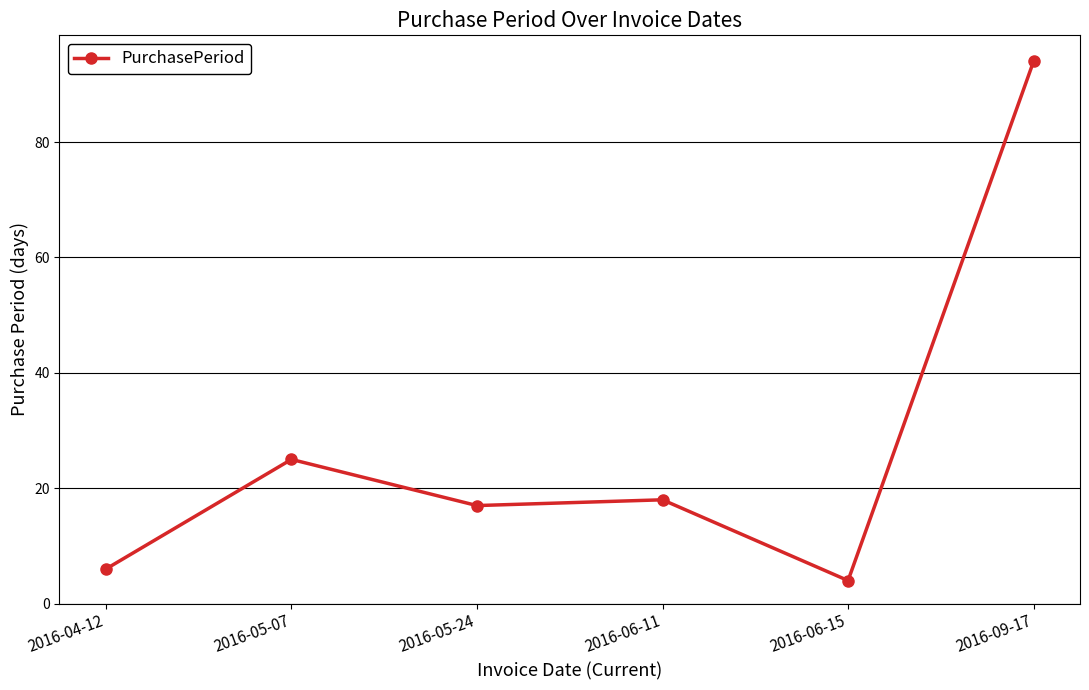

How many values are below 18?

3